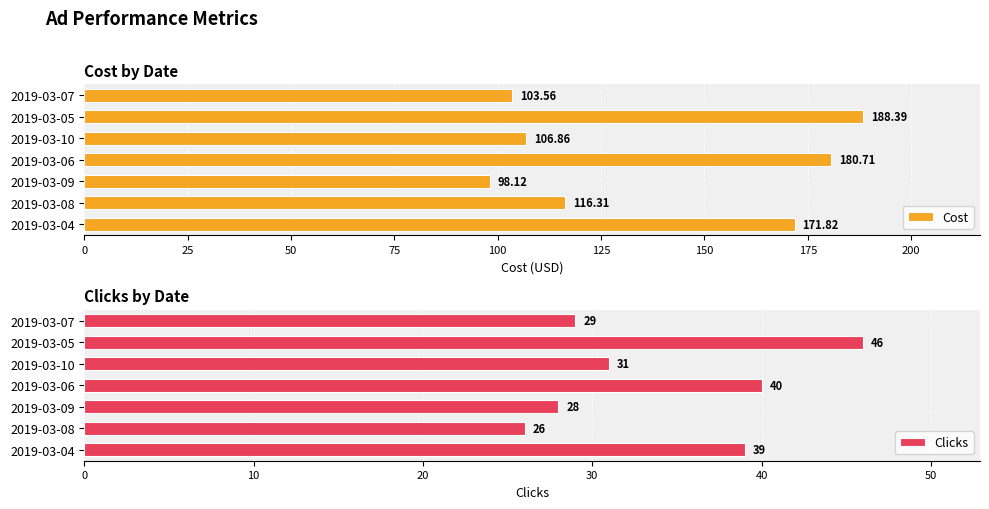

What is the sum of all Clicks values?

239